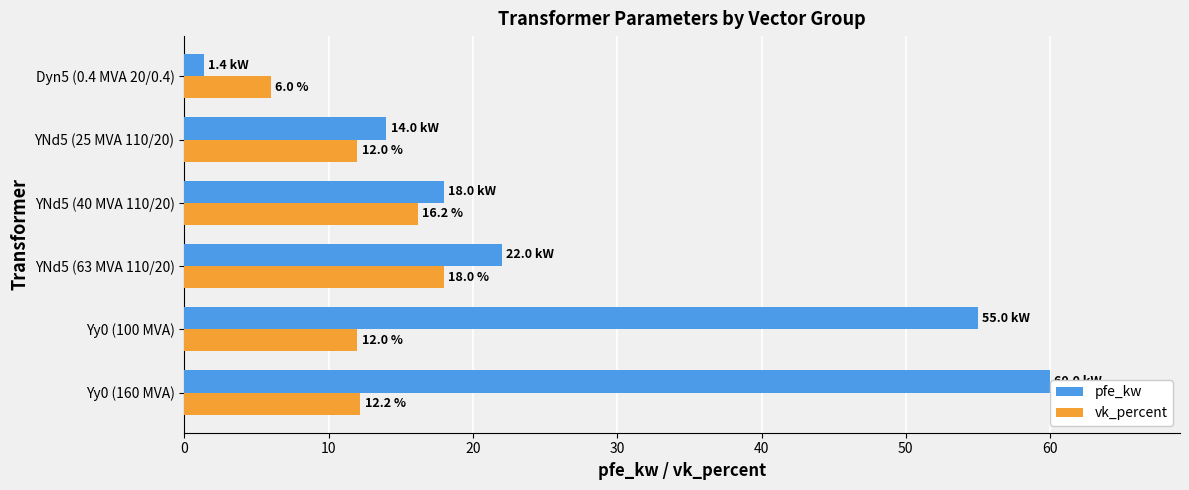

Which series has the largest total across all categories?

pfe_kw